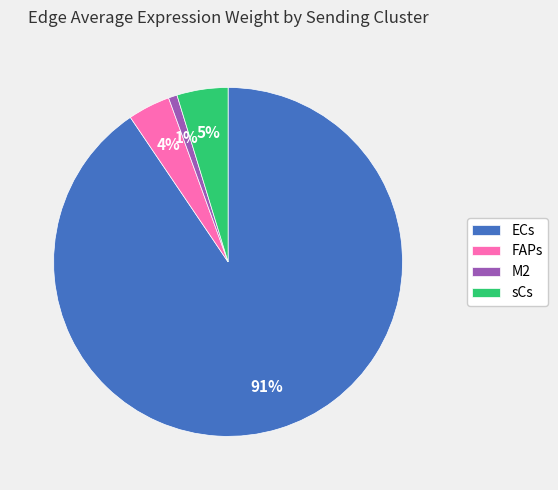

What percentage is the M2 slice, to the nearest percent?

1%